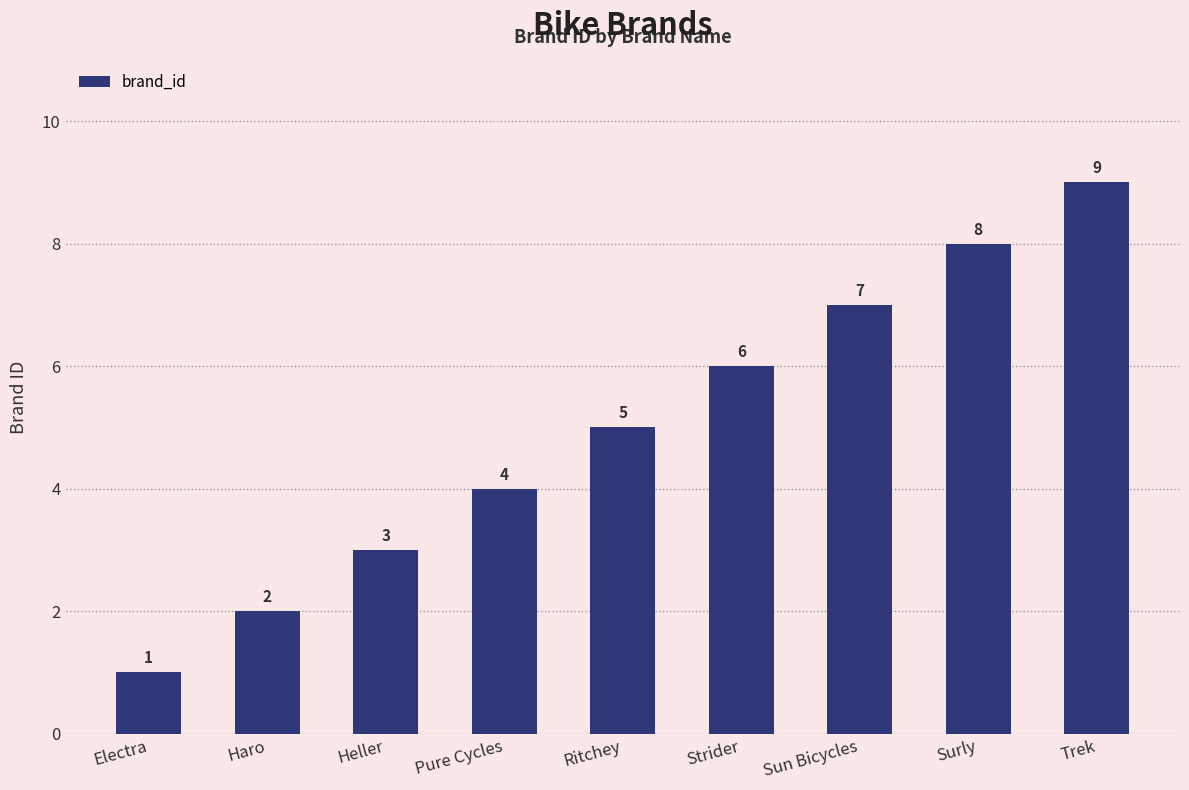

What is the label of the 3rd bar from the left?

Heller